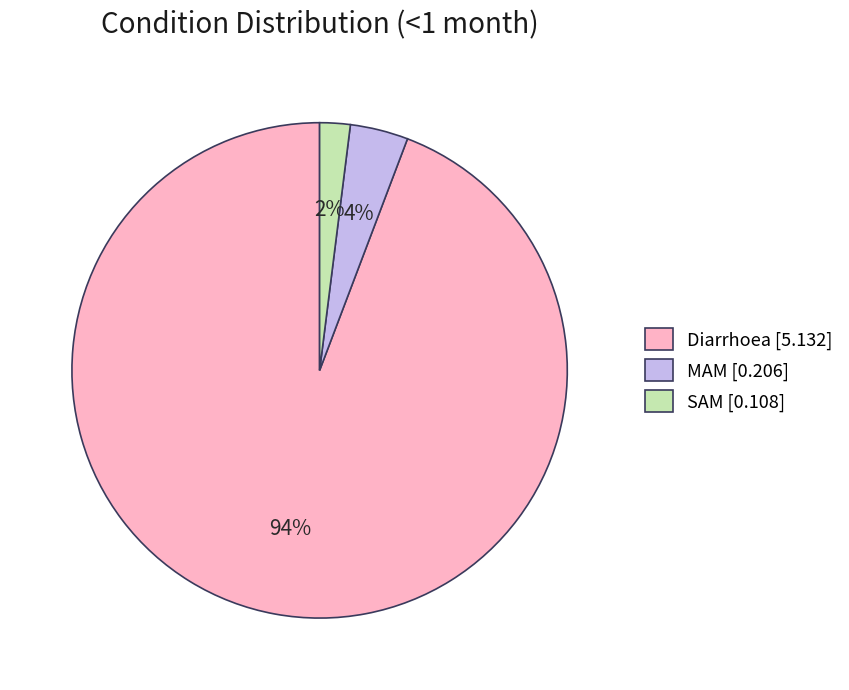

Rank the categories by value from highest to lowest.

Diarrhoea, MAM, SAM